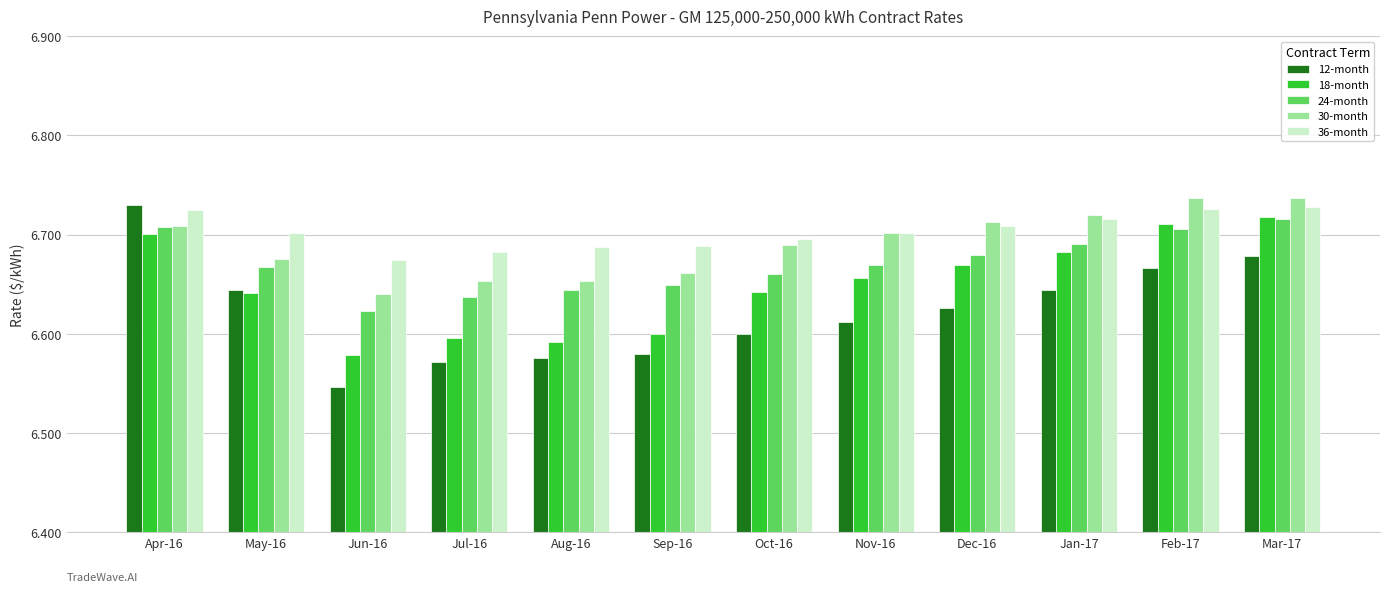

What are all the series names shown in the legend?

12-month, 18-month, 24-month, 30-month, 36-month